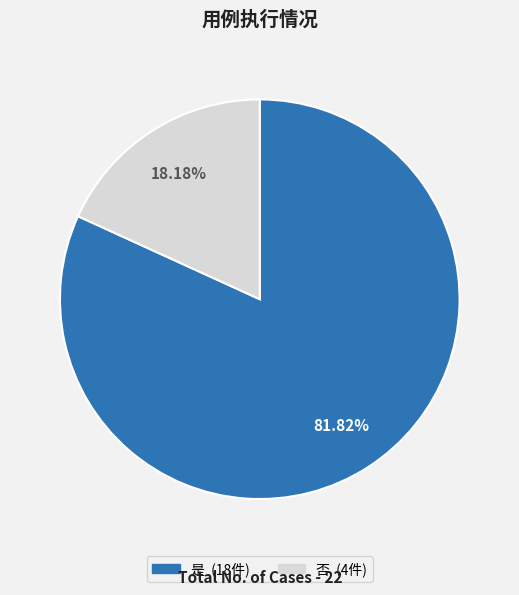

To the nearest percent, what is the difference between the 否 and 是 slice percentages?

64%